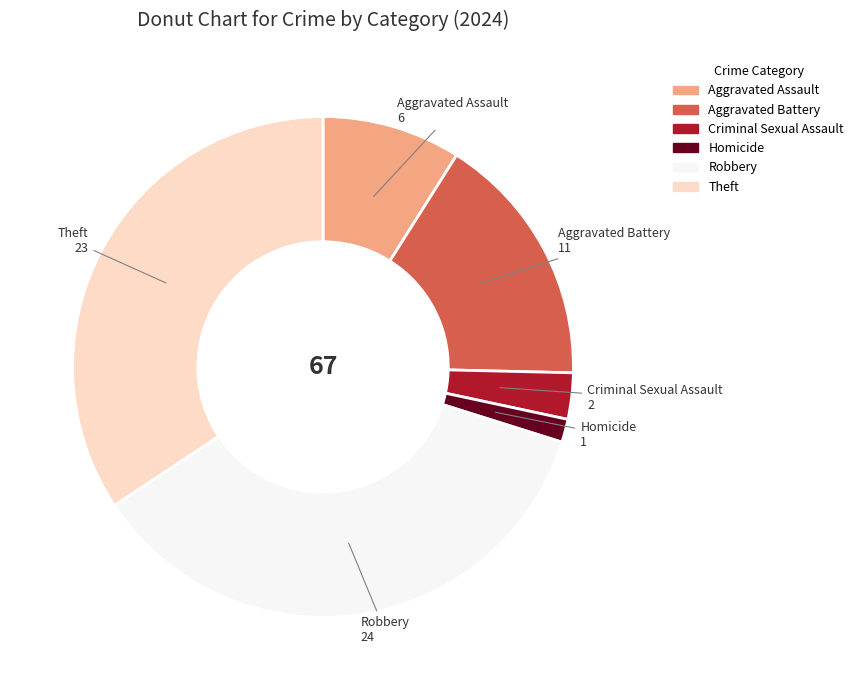

How many segments does this pie chart have?

6